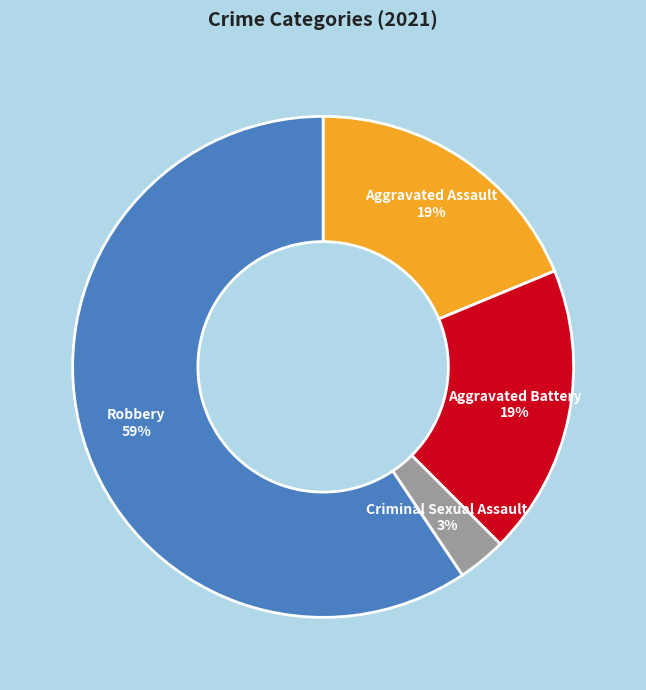

Does any single category account for the majority?

Yes